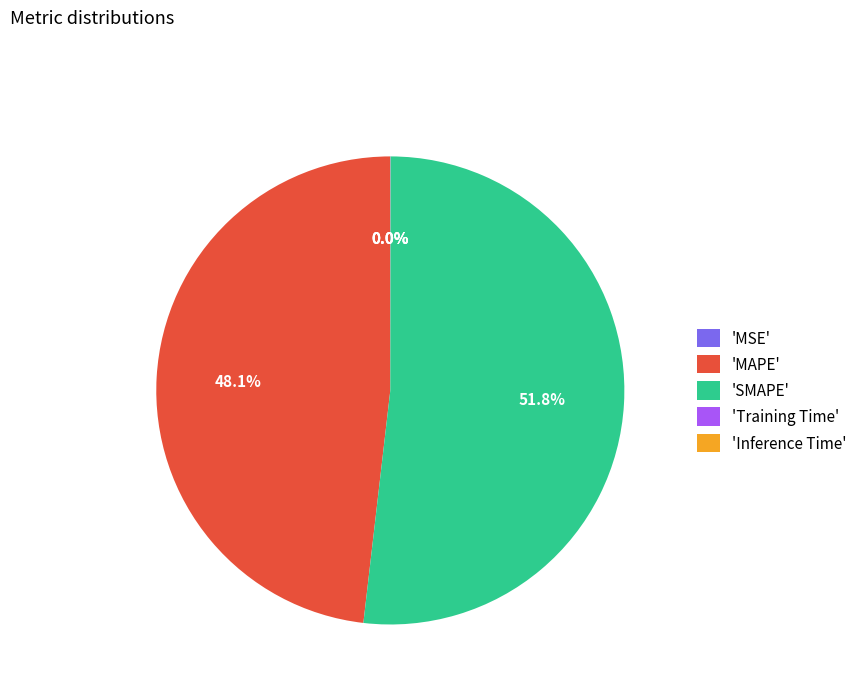

To the nearest percent, what is the average slice percentage?

20%